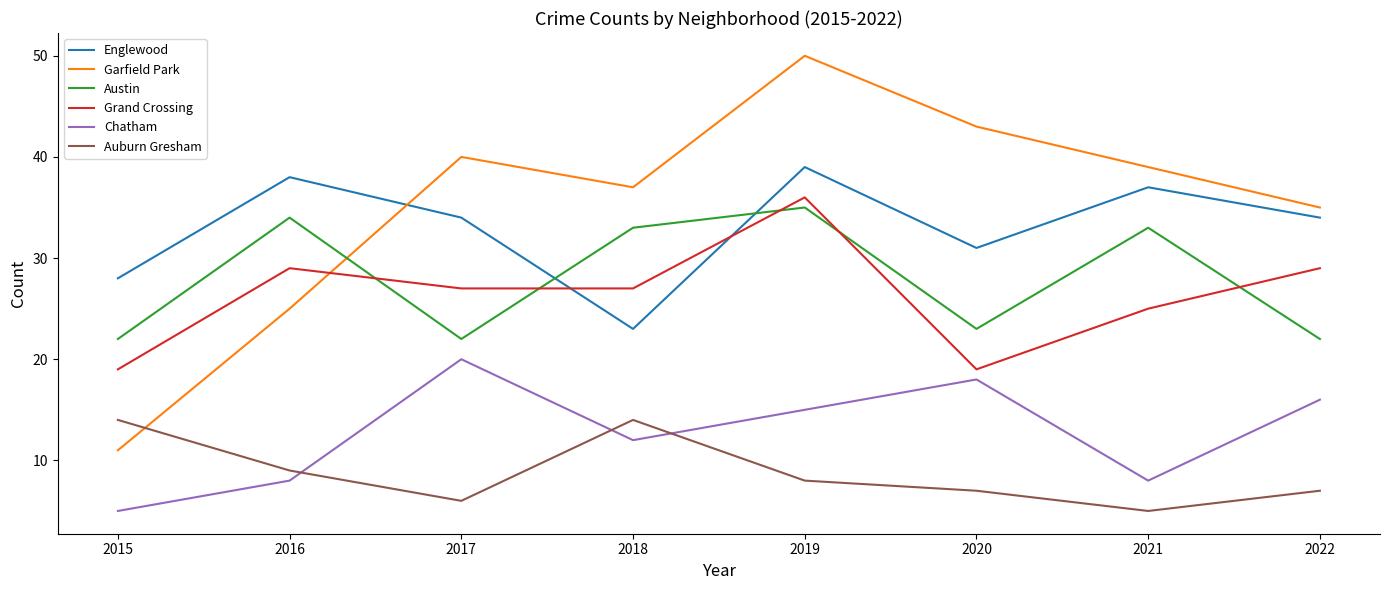

The Englewood series shows 39 at 2019. True or false?

True